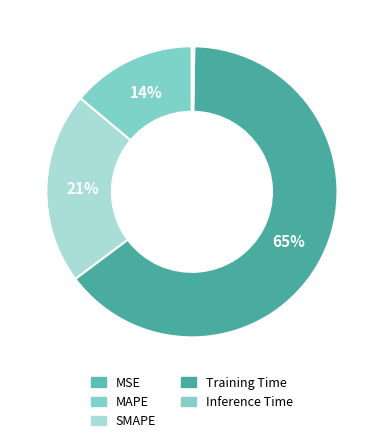

How much of the chart is everything except MAPE?

86.1%